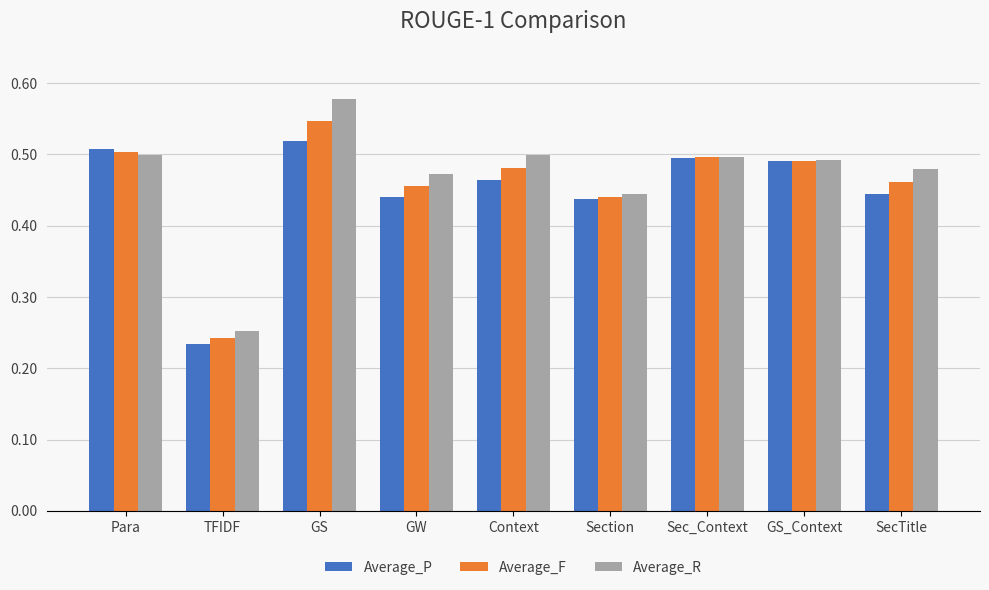

How many bars are there in each group?

3